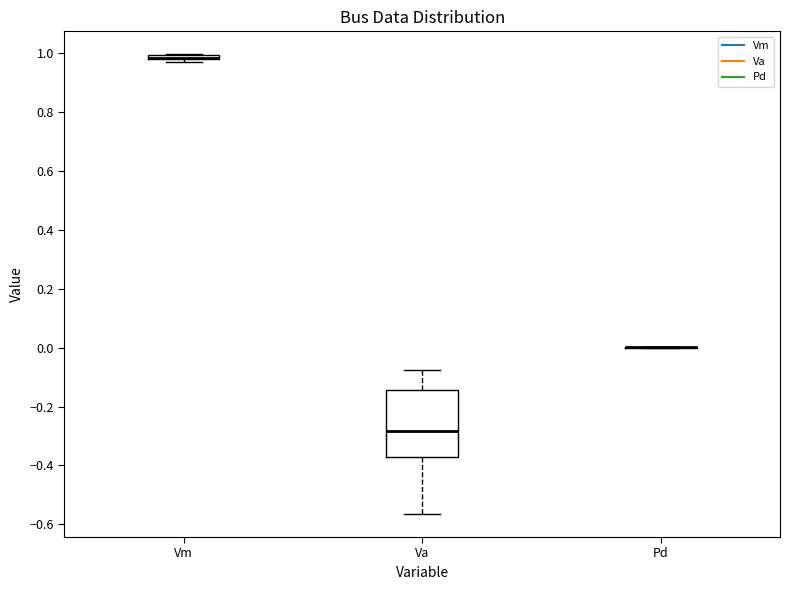

Which box is the tallest, from its lower edge to its upper edge?

Va